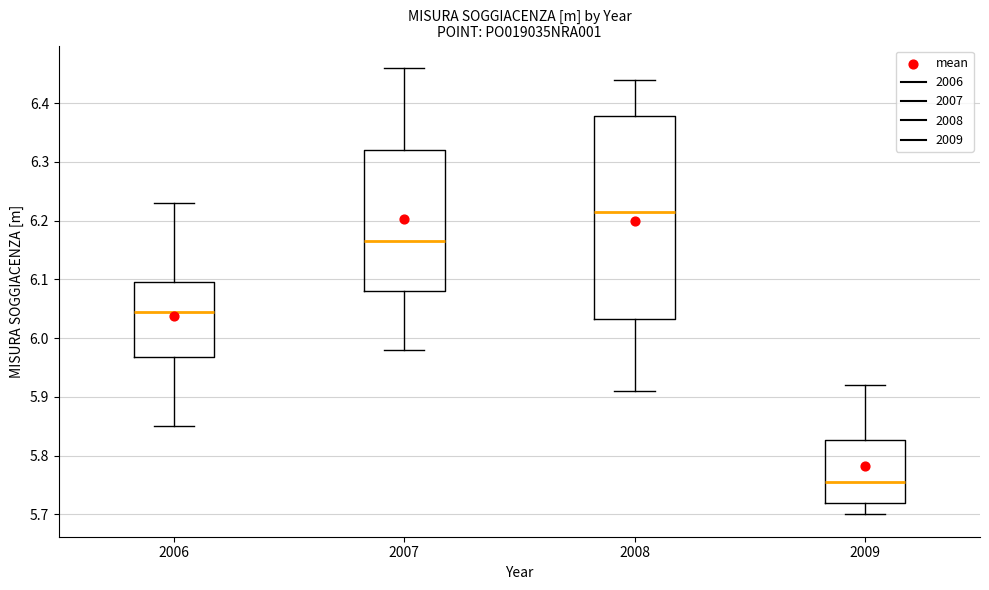

Where is the lower edge of the box at x = 2007 on the y-axis? The values are not printed on the chart, so give them approximately, as read against the axis.

6.08